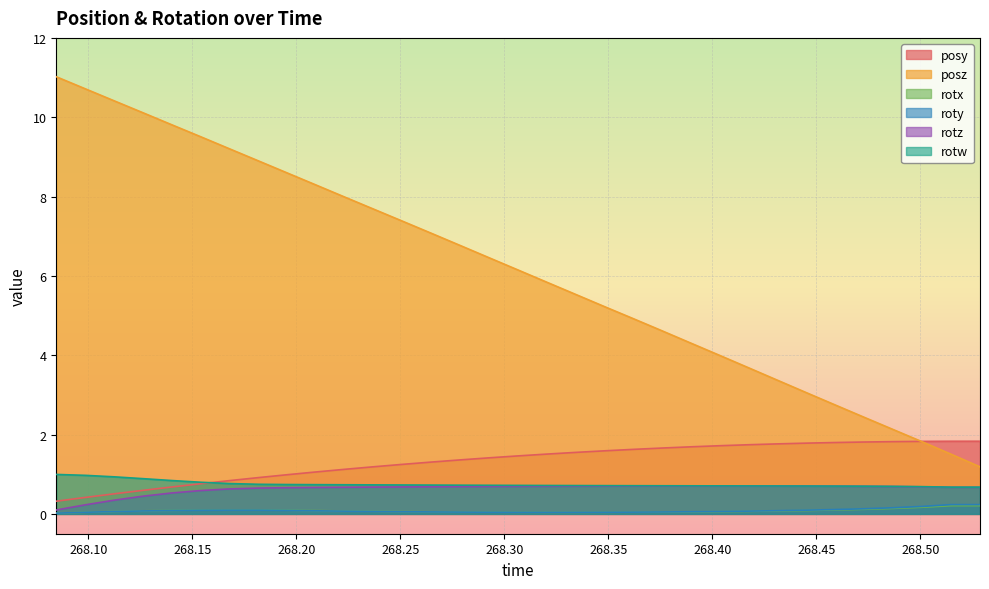

Which has a higher value, 268.2235 or 268.4731?

268.4731